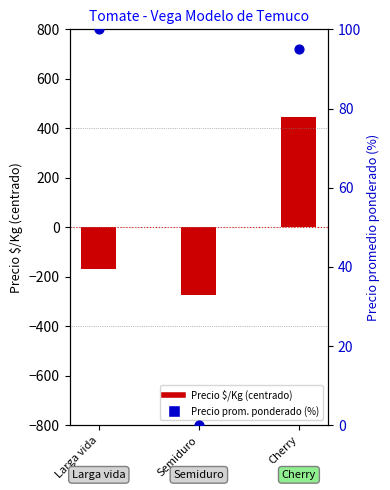

Which has a higher value, Larga vida or Semiduro?

Larga vida